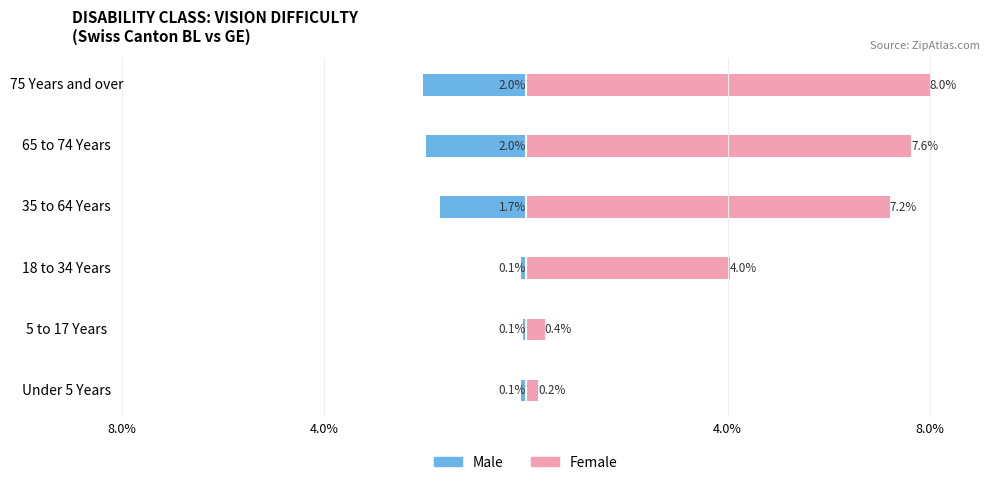

Reading right to left, list all the values displayed in this chart.

Male: -2.0	-2.0	-1.7	-0.1	-0.1	-0.1
Female: 8.0	7.6	7.2	4.0	0.4	0.2